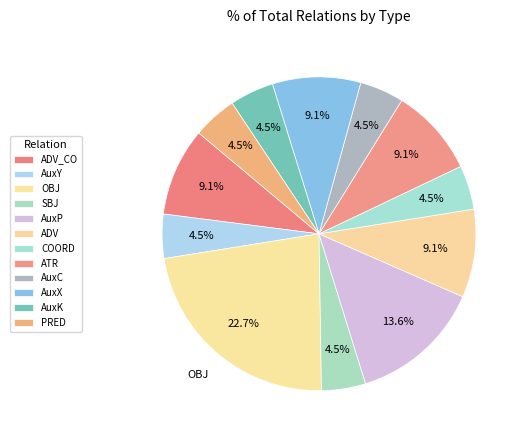

Count the number of slices in the pie.

12